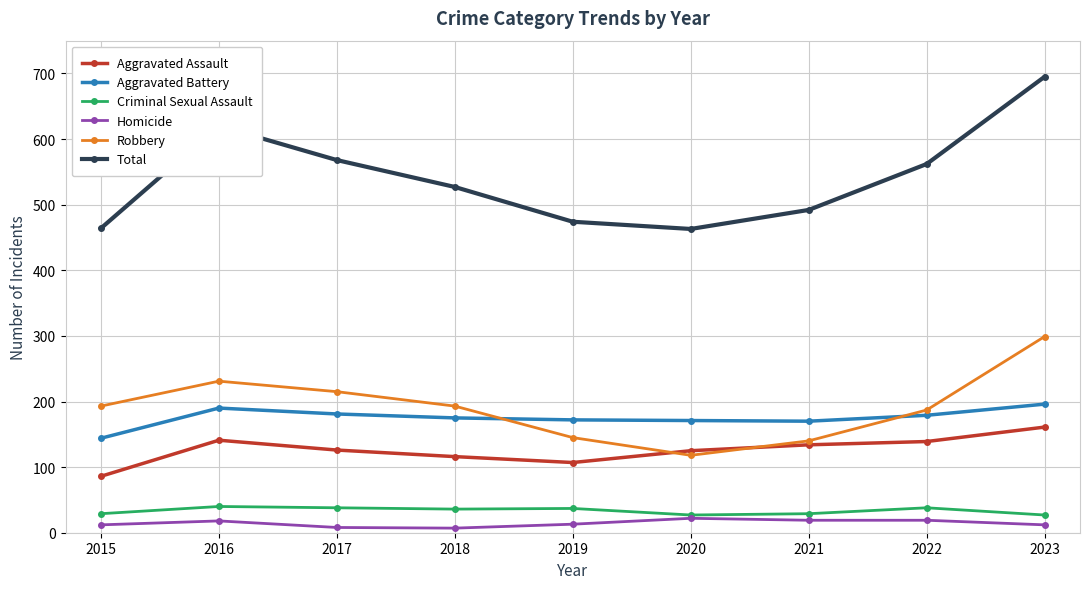

What are all the series names shown in the legend?

Aggravated Assault, Aggravated Battery, Criminal Sexual Assault, Homicide, Robbery, Total